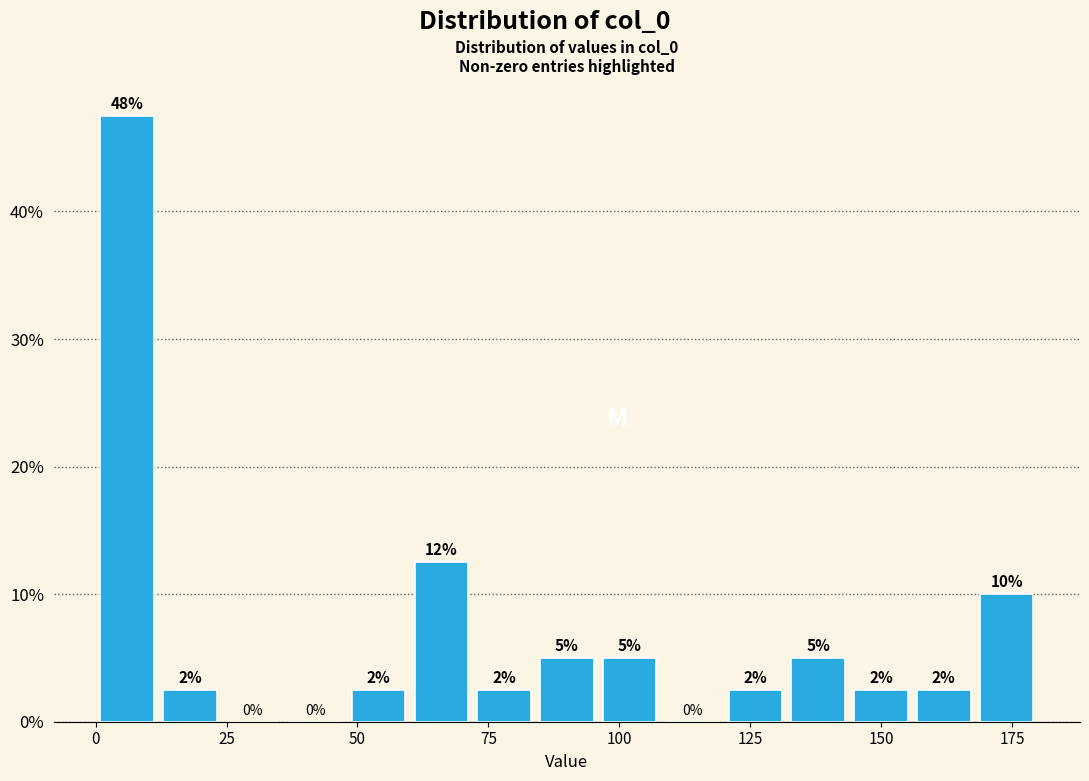

Read against the x-axis, roughly where is the centre of the tallest bar?

5